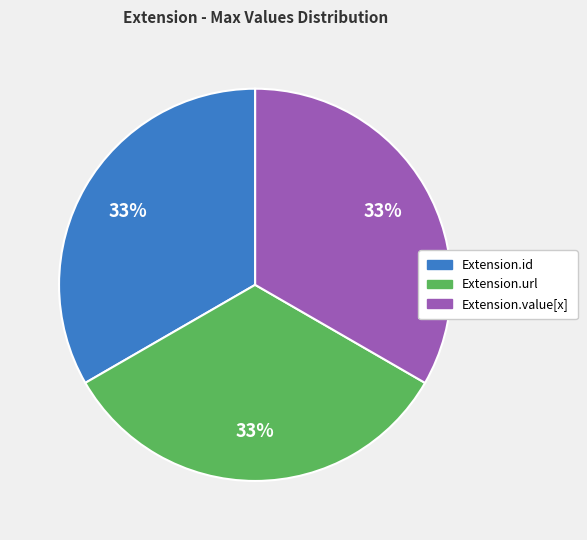

To the nearest percent, what is the average slice percentage?

33%